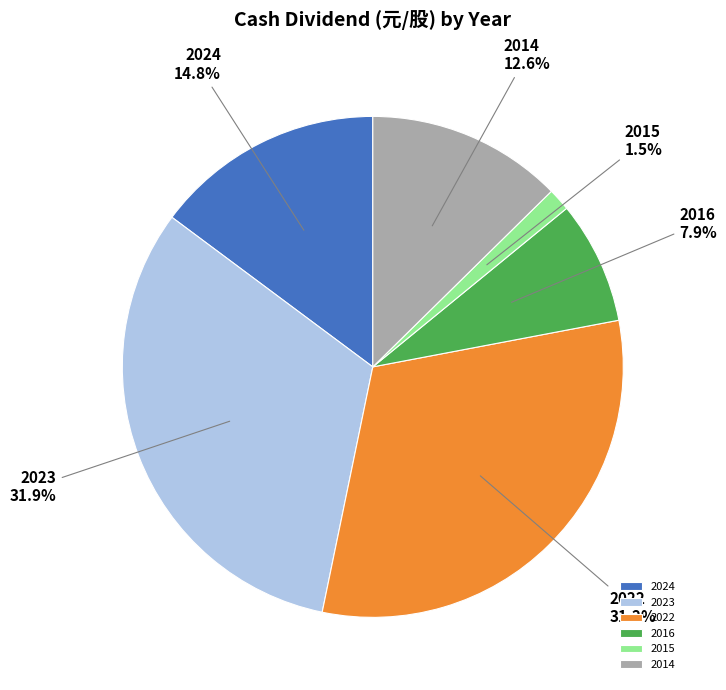

To the nearest percent, what is the difference between the 2023 and 2022 slice percentages?

1%